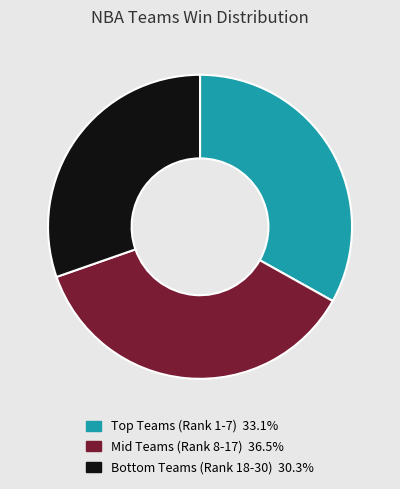

Is there any slice that represents more than half of the pie?

No